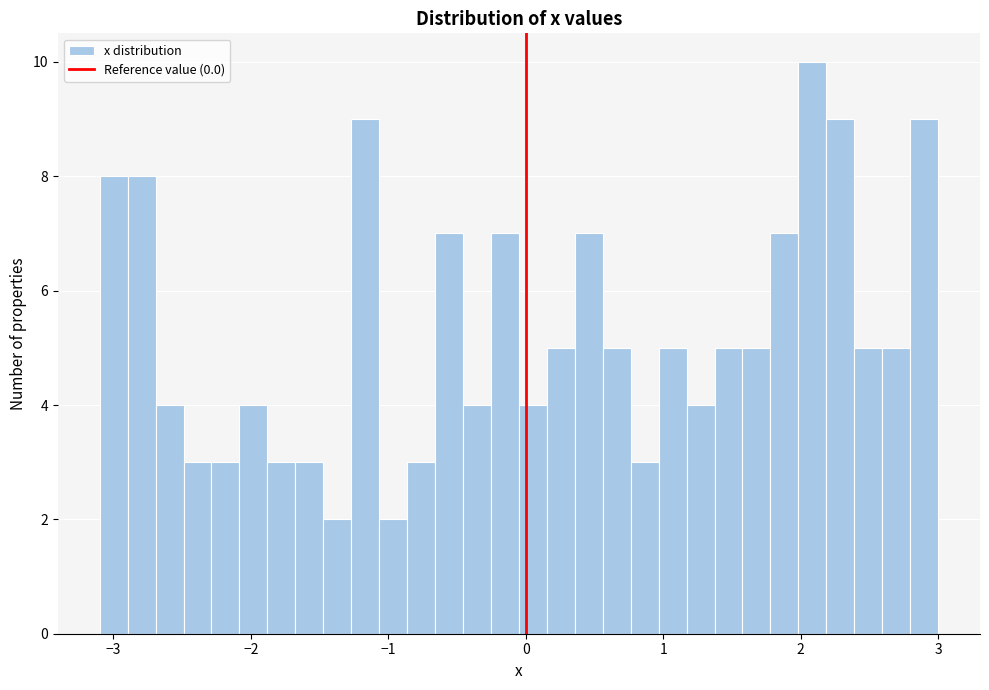

Read against the x-axis, roughly where is the centre of the tallest bar?

2.1